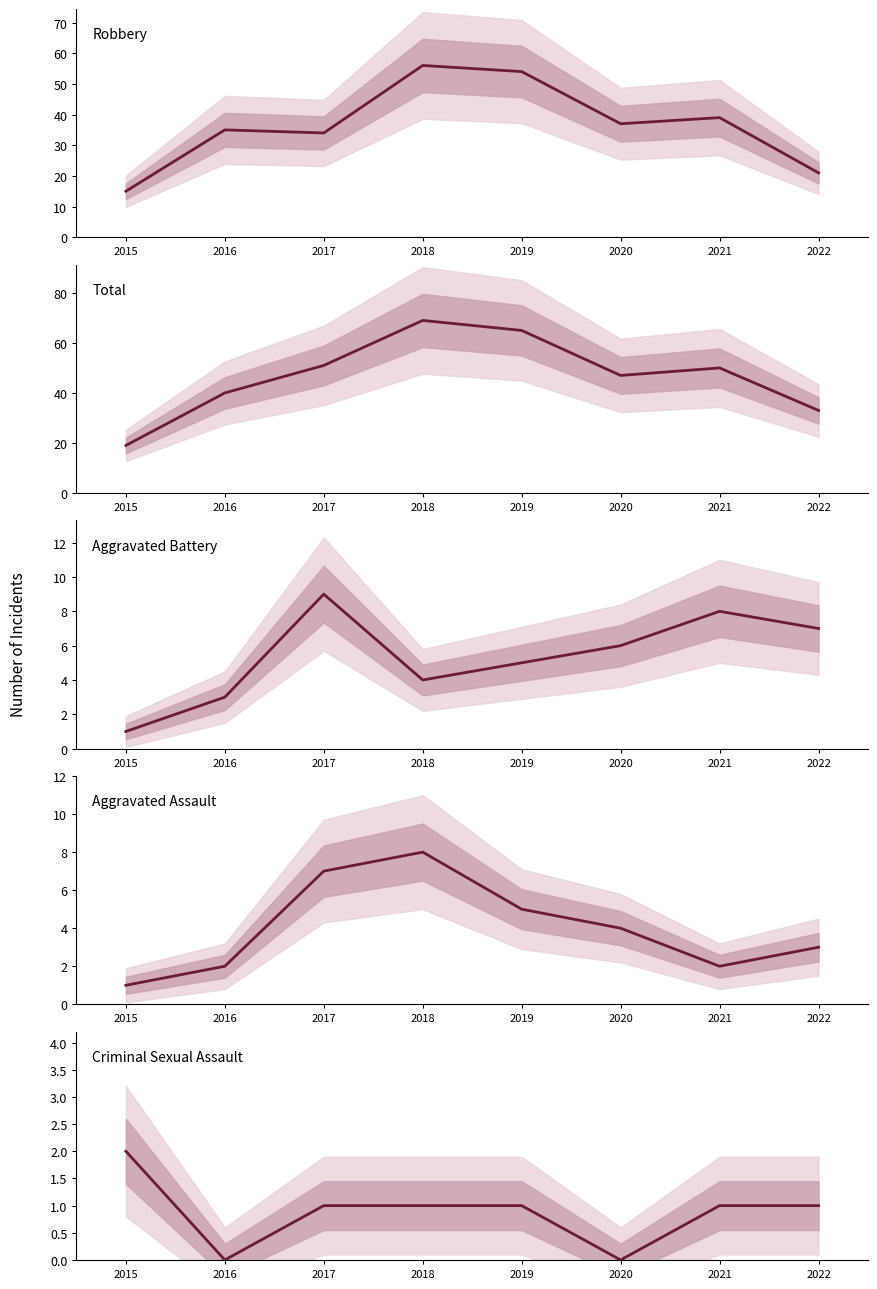

What is the maximum value for Criminal Sexual Assault?

2